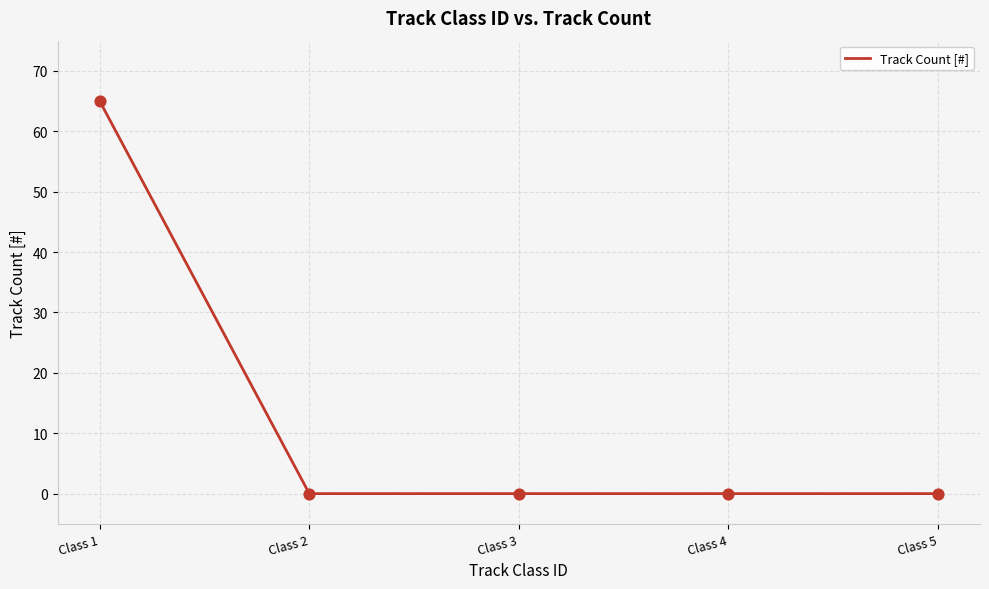

Between Class 1 and Class 5, which is larger?

Class 1